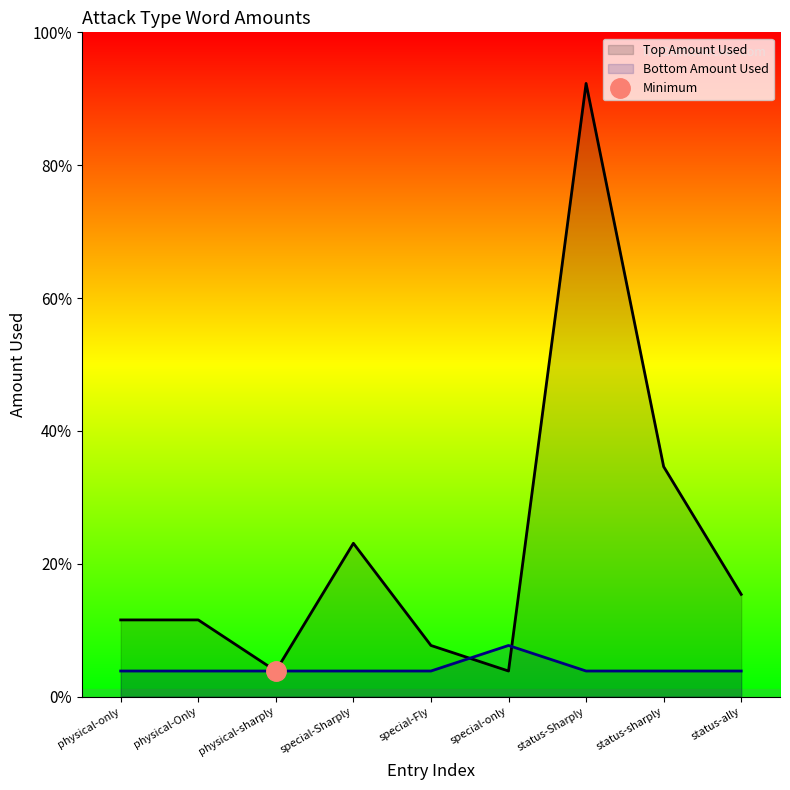

At status-Sharply, list the series in order from largest to smallest.

Top Amount Used line, Bottom Amount Used line